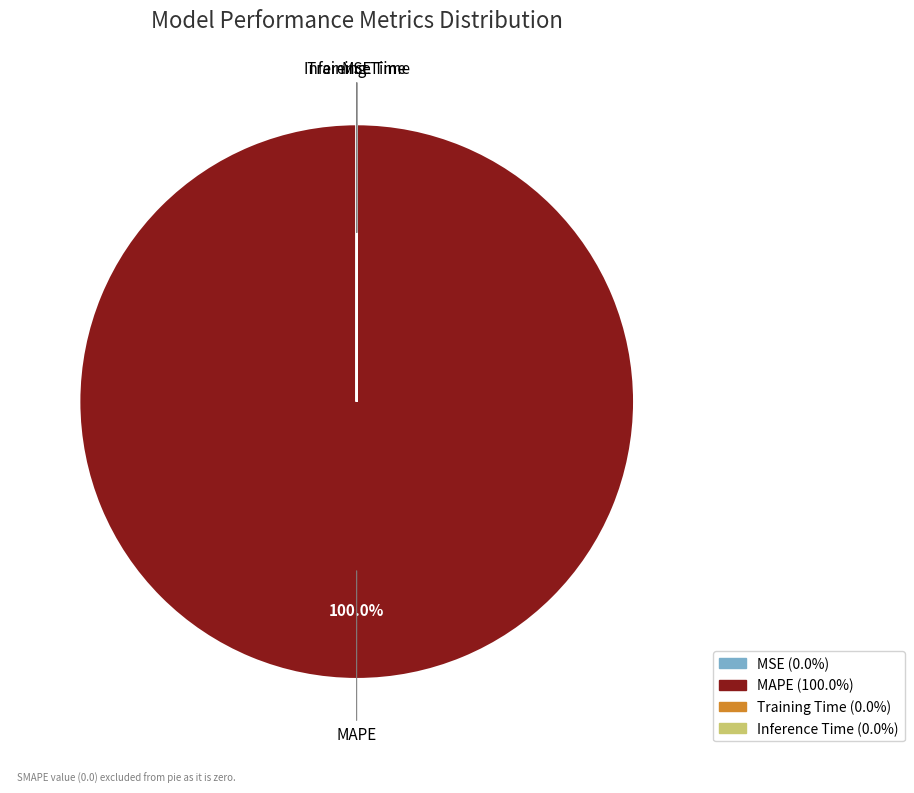

What is the largest slice in the pie chart?

MAPE